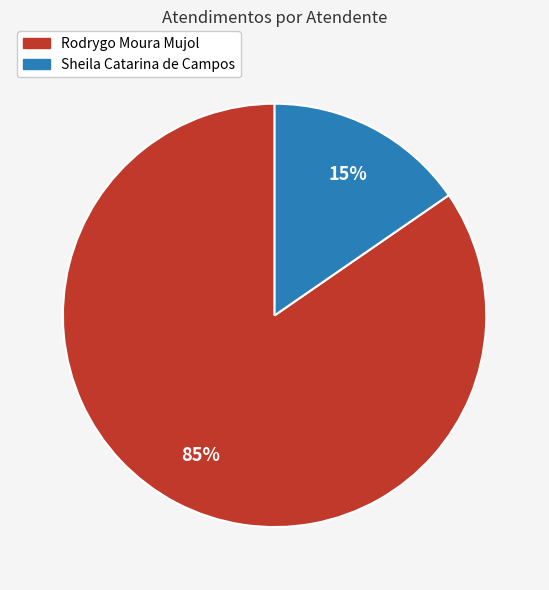

To the nearest percent, what is the average slice percentage?

50%